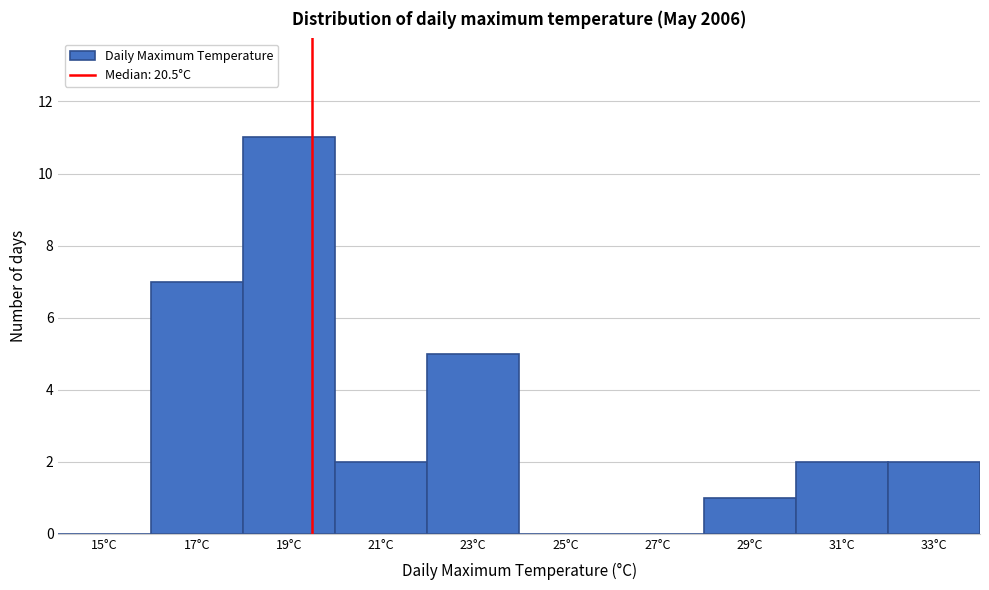

Reading left to right, extract all data points from this chart.

15°C=0	17°C=7	19°C=11	21°C=2	23°C=5	25°C=0	27°C=0	29°C=1	31°C=2	33°C=2